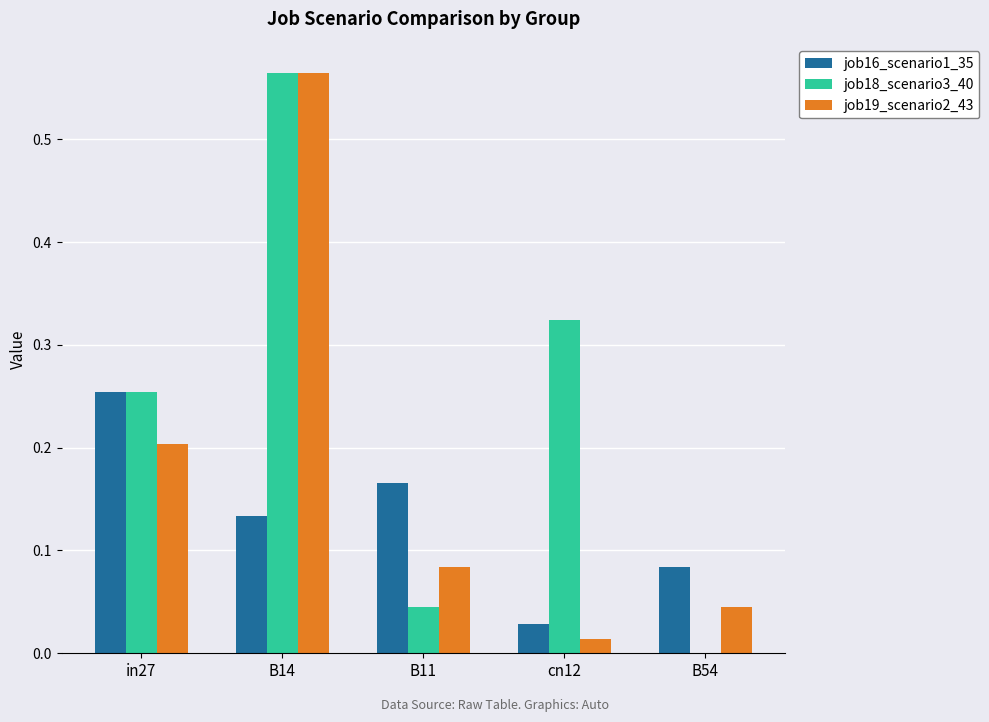

At which category is the sum across all series the highest?

B14